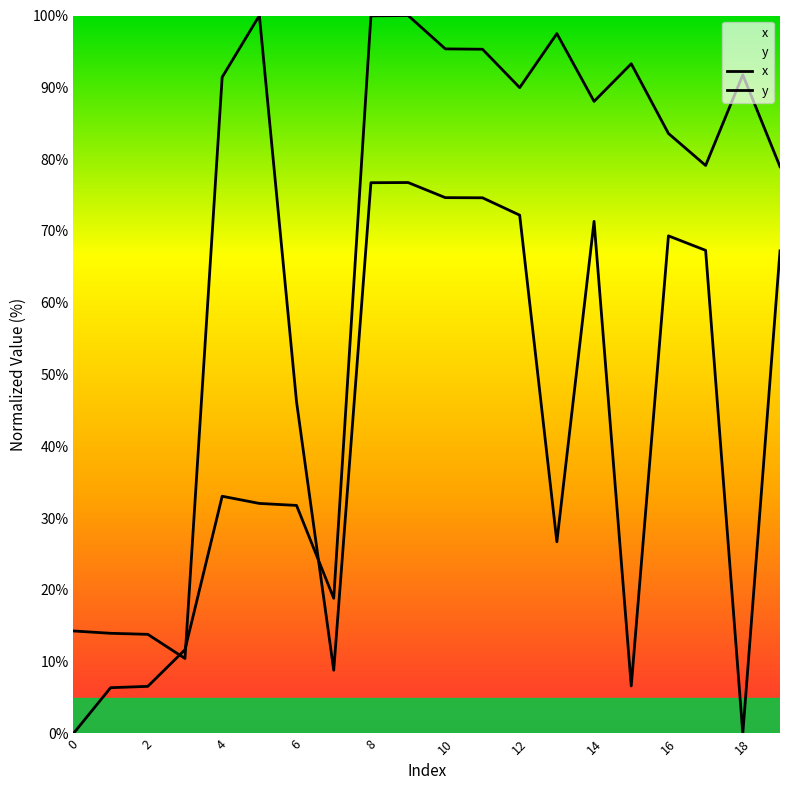

At how many categories does at least one series exceed 71?

14